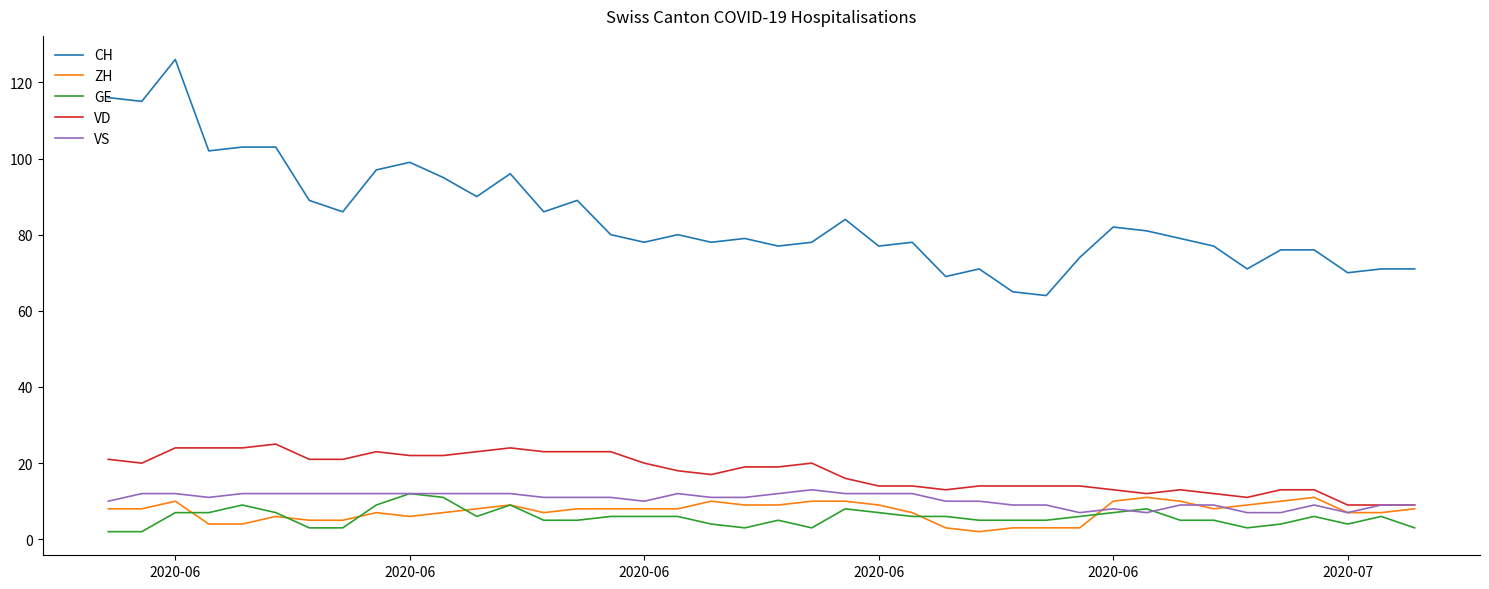

Reading left to right, extract all data points from this chart.

CH: 116	115	126	102	103	103	89	86	97	99	95	90	96	86	89	80	78	80	78	79	77	78	84	77	78	69	71	65	64	74	82	81	79	77	71	76	76	70	71	71
ZH: 8	8	10	4	4	6	5	5	7	6	7	8	9	7	8	8	8	8	10	9	9	10	10	9	7	3	2	3	3	3	10	11	10	8	9	10	11	7	7	8
GE: 2	2	7	7	9	7	3	3	9	12	11	6	9	5	5	6	6	6	4	3	5	3	8	7	6	6	5	5	5	6	7	8	5	5	3	4	6	4	6	3
VD: 21	20	24	24	24	25	21	21	23	22	22	23	24	23	23	23	20	18	17	19	19	20	16	14	14	13	14	14	14	14	13	12	13	12	11	13	13	9	9	9
VS: 10	12	12	11	12	12	12	12	12	12	12	12	12	11	11	11	10	12	11	11	12	13	12	12	12	10	10	9	9	7	8	7	9	9	7	7	9	7	9	9